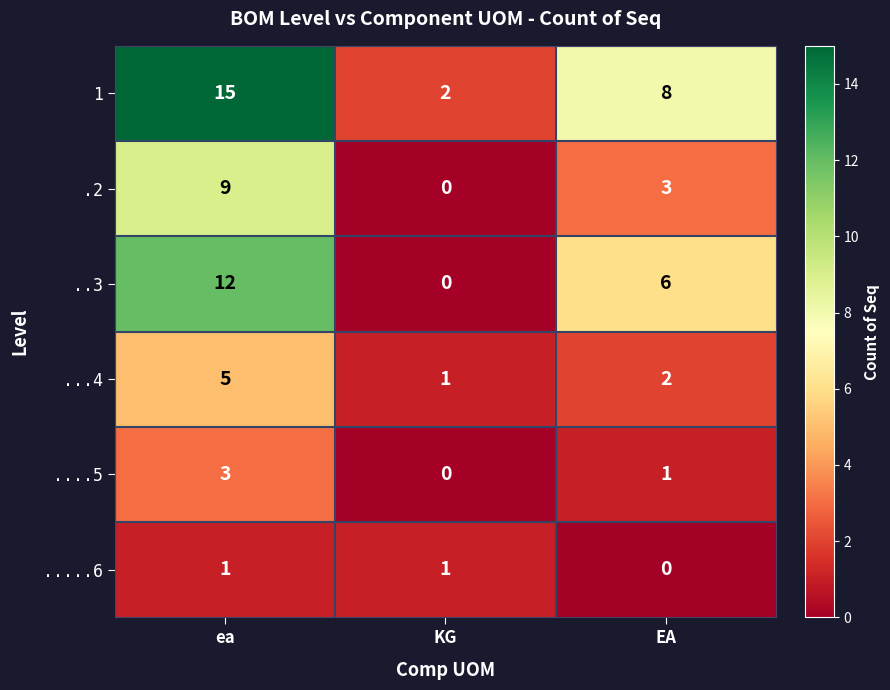

What is the sum of all ....5 values?

4